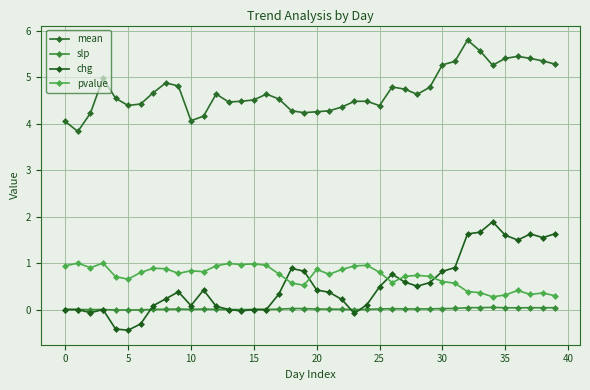

What is the label of the 20th point from the right?

20